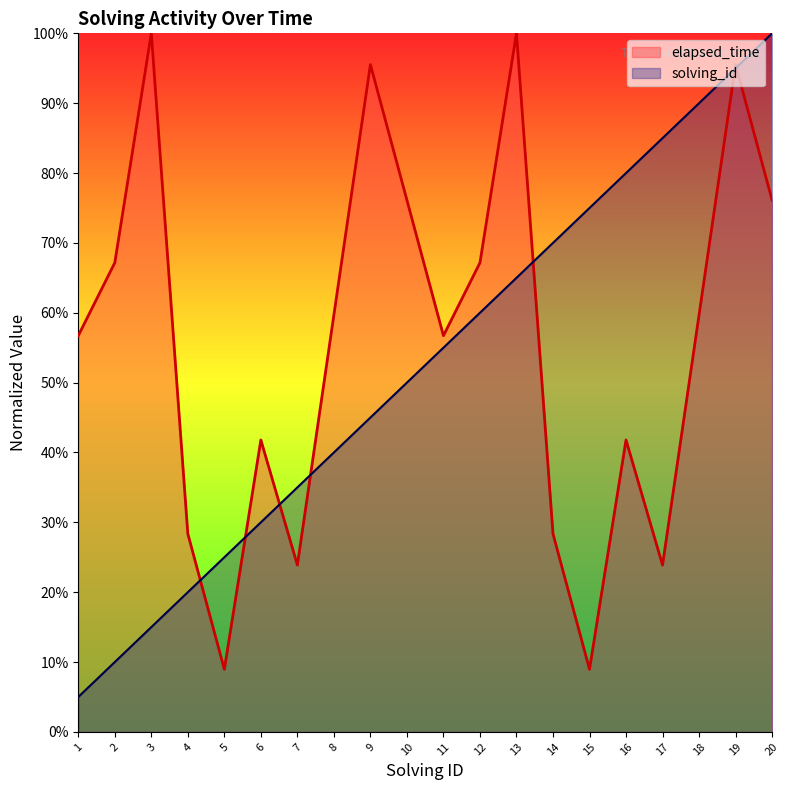

Which label corresponds to the smallest value in the chart?

1